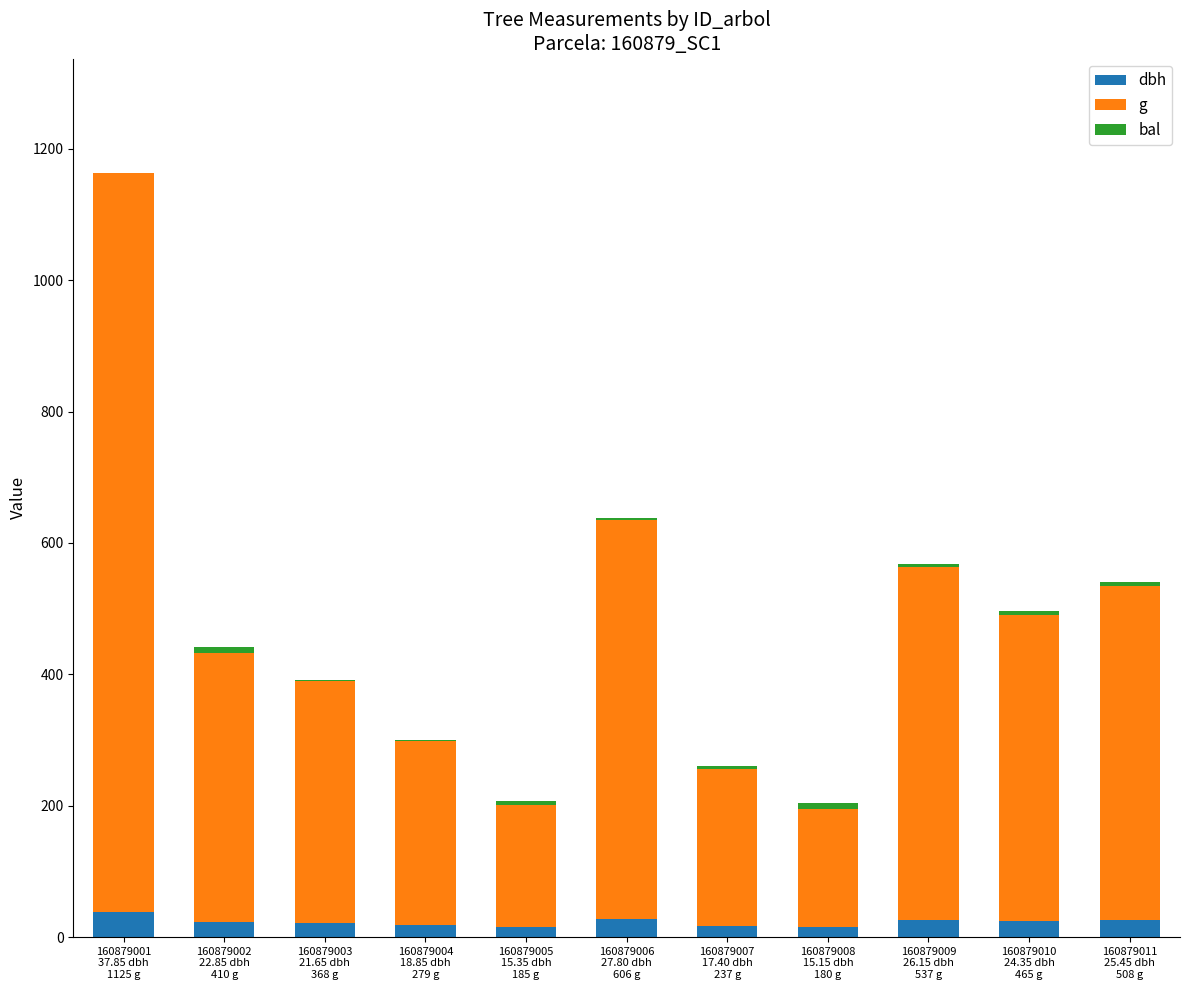

What is the maximum value for dbh?

37.9